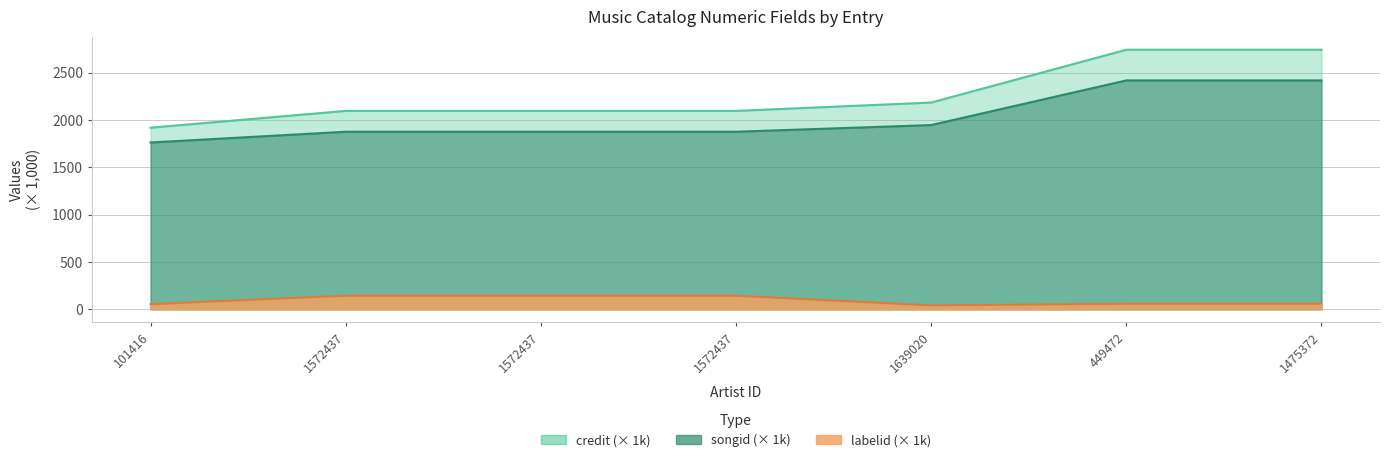

What is the maximum value for songid?

2417.5